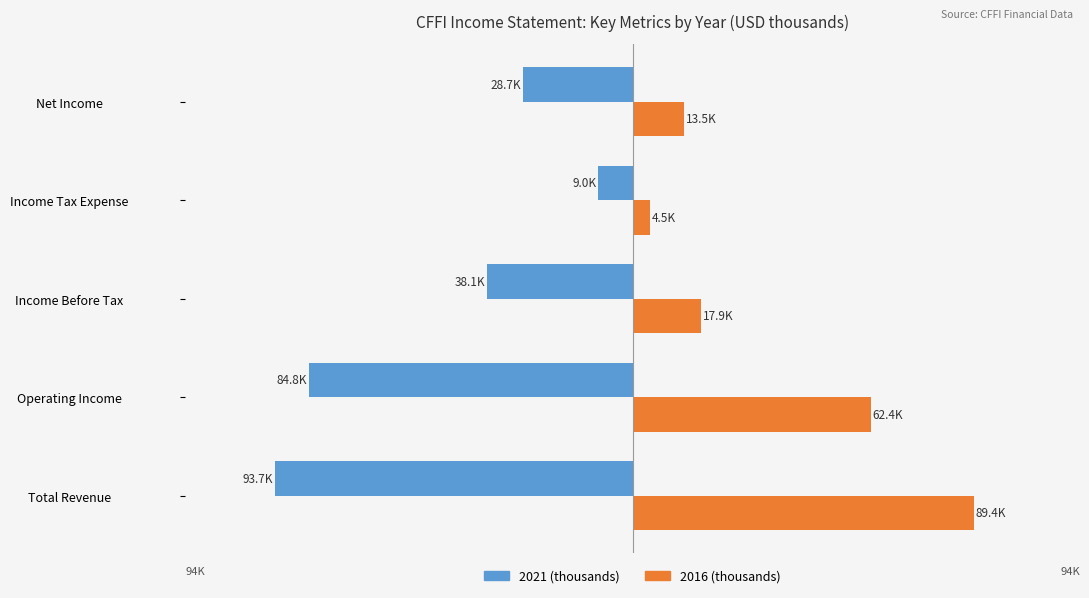

Reading right to left, transcribe all the data shown in this chart.

2021: Net Income=-28.7	Income Tax Expense=-9.0	Income Before Tax=-38.1	Operating Income=-84.8	Total Revenue=-93.7
2016: Net Income=13.5	Income Tax Expense=4.5	Income Before Tax=17.9	Operating Income=62.4	Total Revenue=89.4